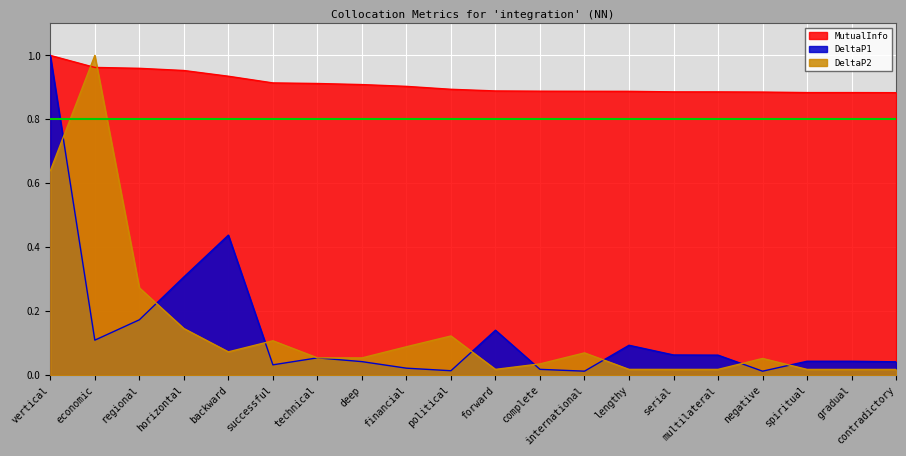

At which category is the sum across all series the highest?

vertical